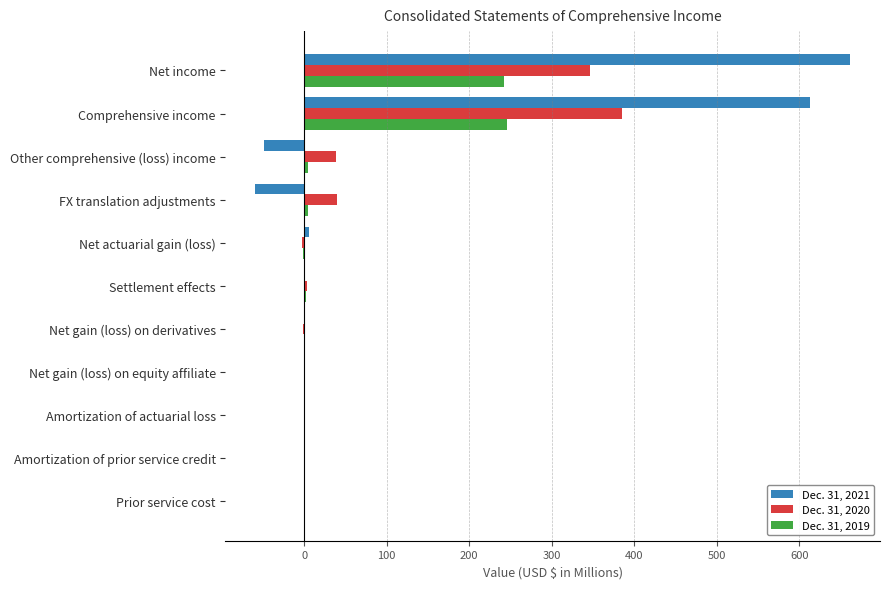

Which category has the highest value in the Dec. 31, 2021 series?

Net income